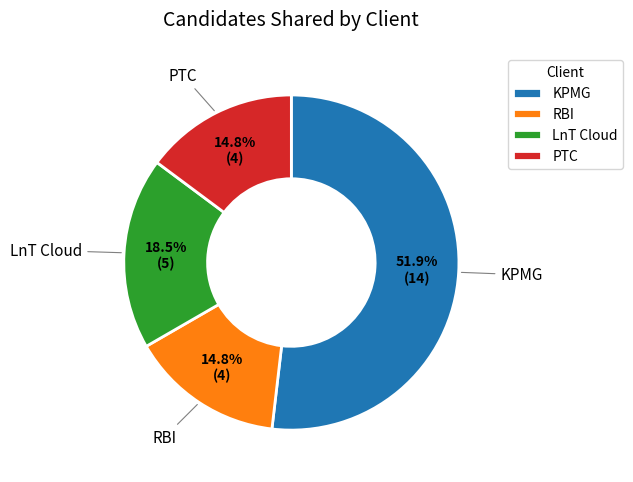

Is it true that KPMG is 43% of the pie?

False